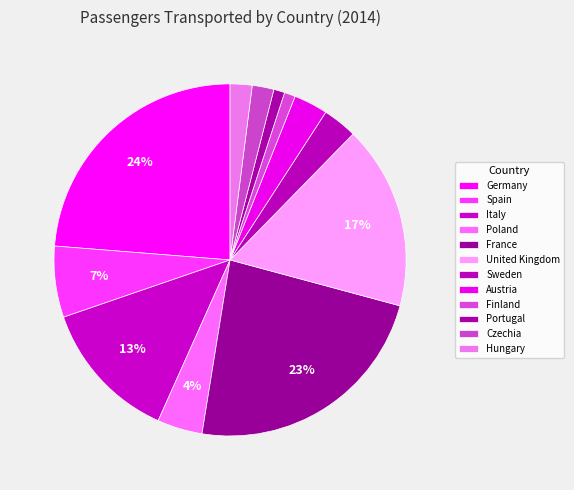

Which category has the smallest portion of the pie?

Portugal